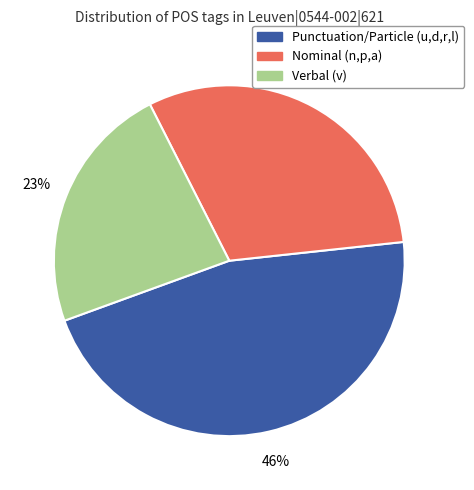

Which category has the smallest portion of the pie?

Verbal (v)